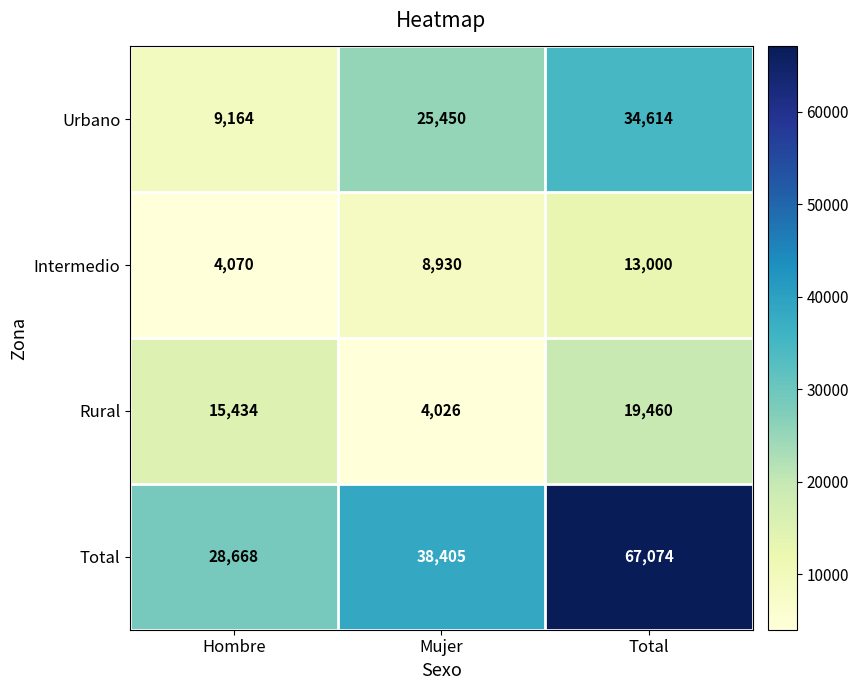

Reading right to left, extract all data points from this chart.

Urbano: Total=34614	Mujer=25450	Hombre=9164
Intermedio: Total=13000	Mujer=8930	Hombre=4070
Rural: Total=19460	Mujer=4026	Hombre=15434
Total: Total=67074	Mujer=38405	Hombre=28668